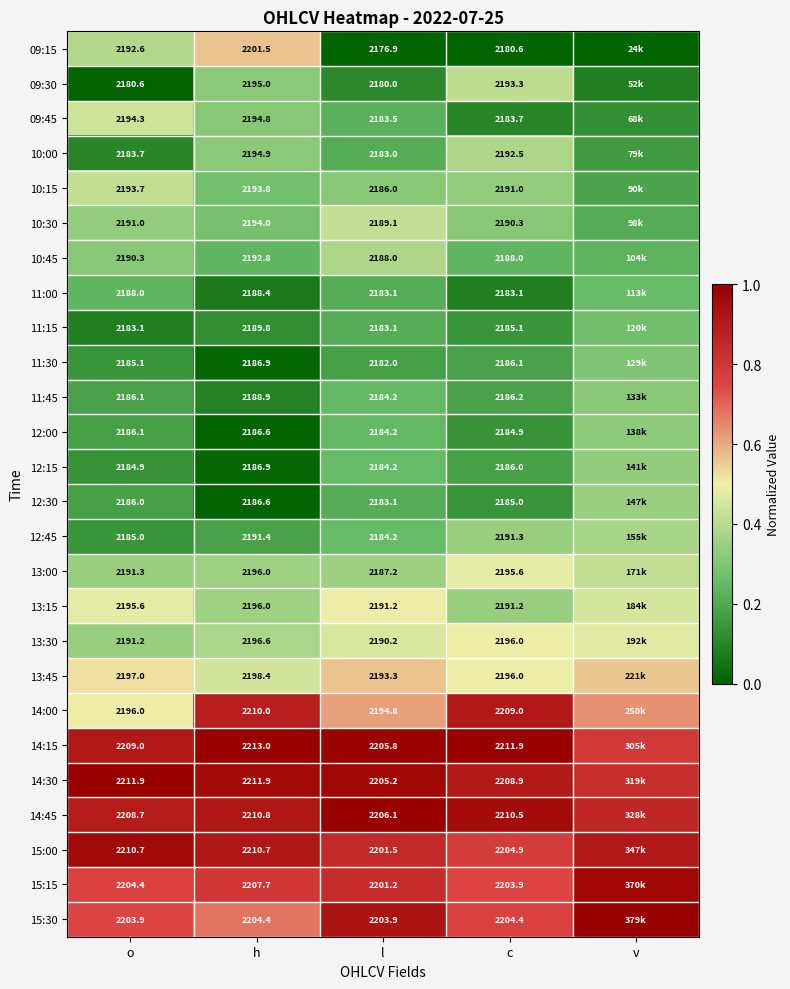

Is the value of 14:30 at o greater than the value of 11:00 at c?

Yes